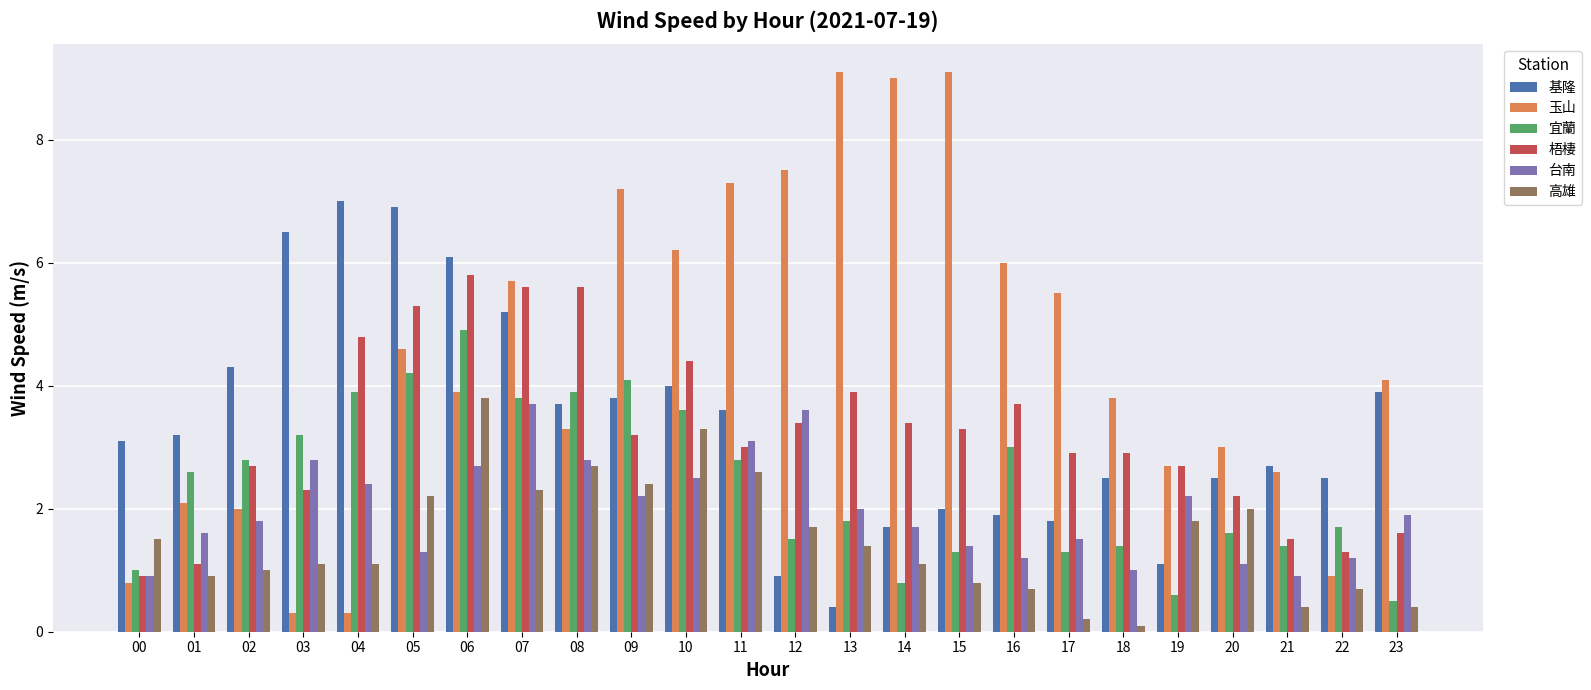

Between 04 and 07, which series saw the biggest shift?

玉山